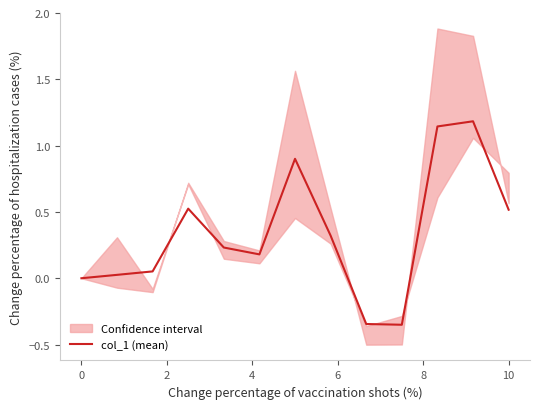

What is the value of the 3rd point from the left?

0.1